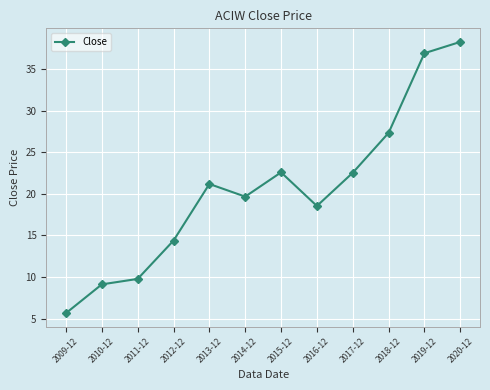

What is the average value?

20.5